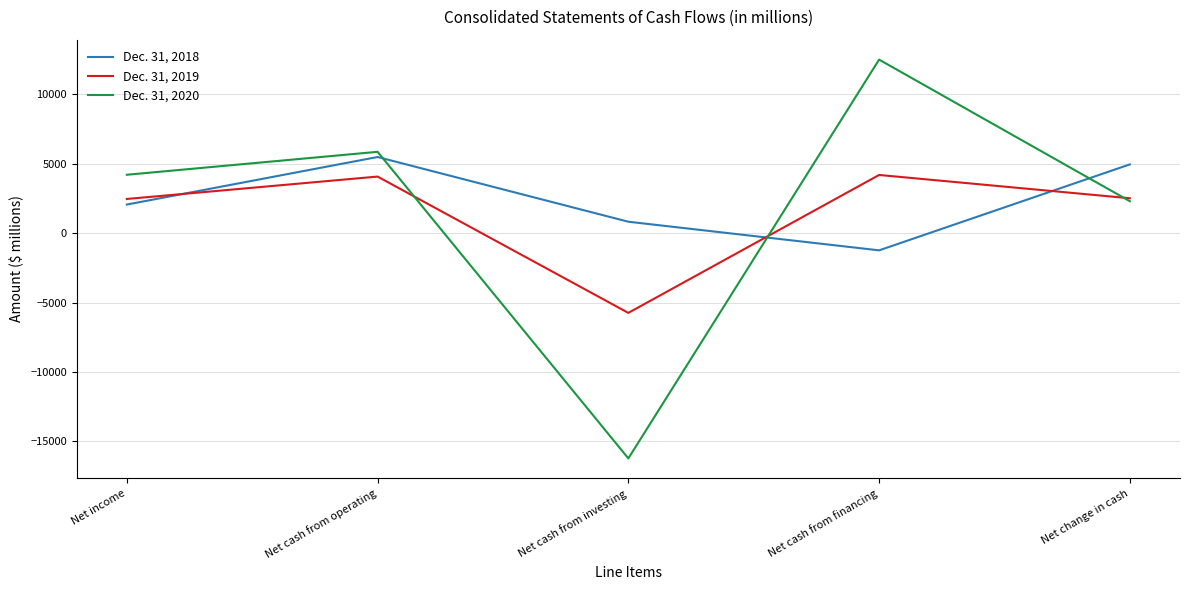

What is the spread (max minus min) of values at Net change in cash?

2651